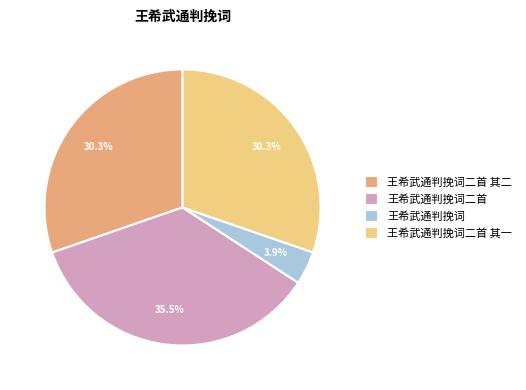

Approximately how many times larger is the value at 王希武通判挽词 compared to 王希武通判挽词二首 其一?

0.1